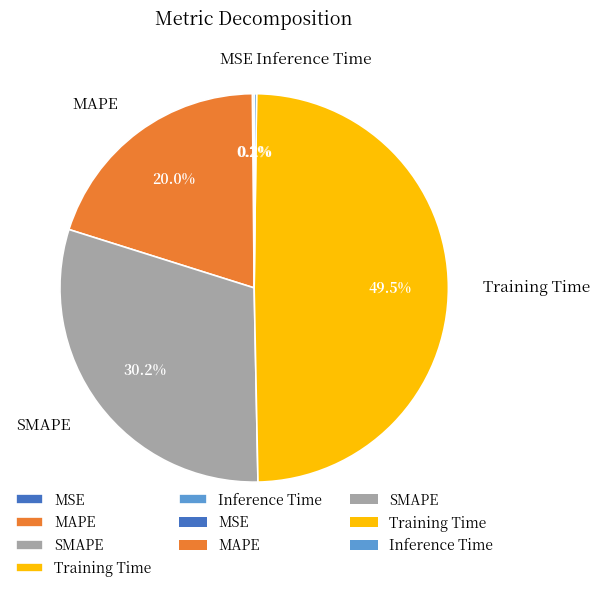

What is the largest slice in the pie chart?

Training Time